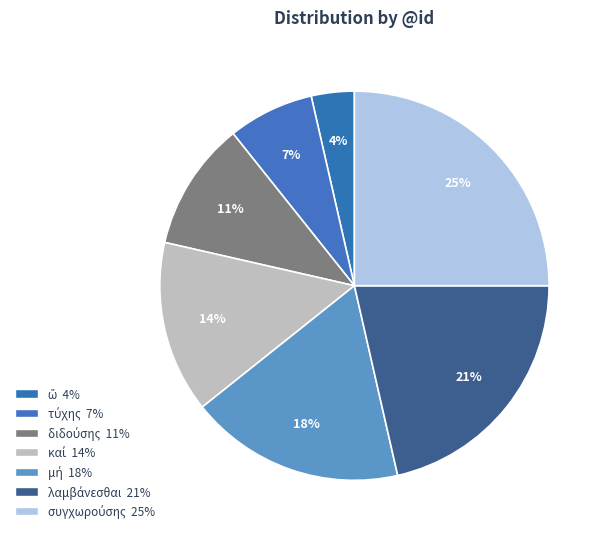

To the nearest percent, what is the combined percentage of τύχης and συγχωρούσης?

32%